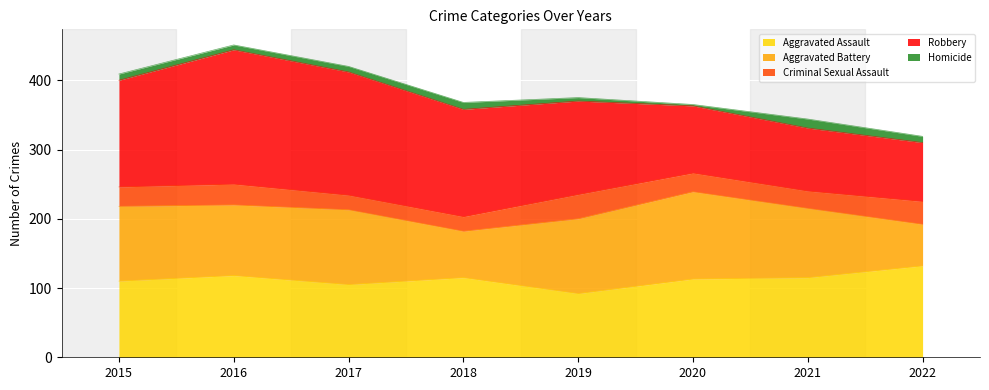

How many data points in Criminal Sexual Assault are above 28?

3